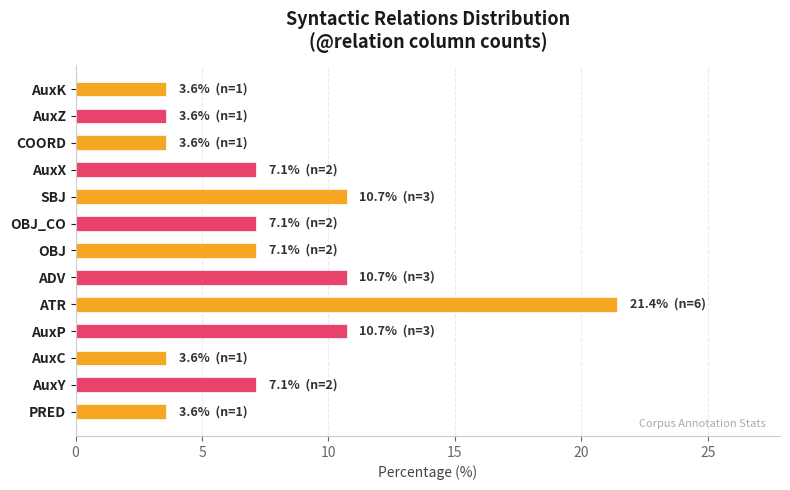

What is the sum of the values at AuxK and ATR?

25.0